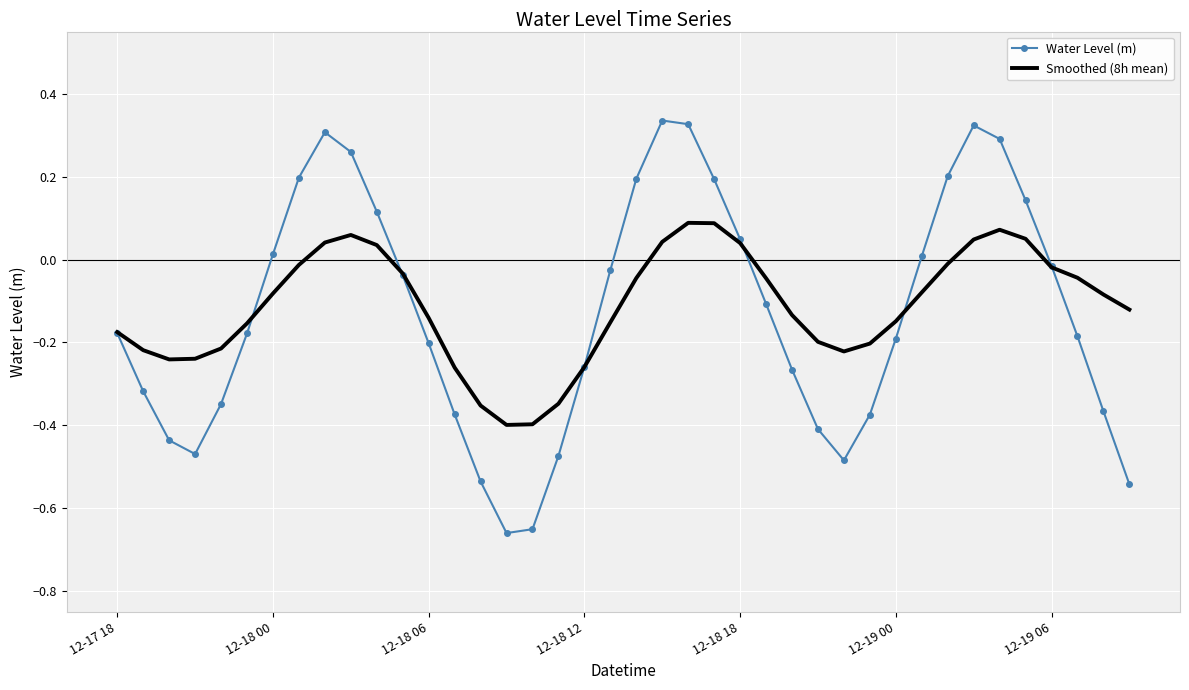

Which series has the largest range (max minus min)?

Water Level (m)